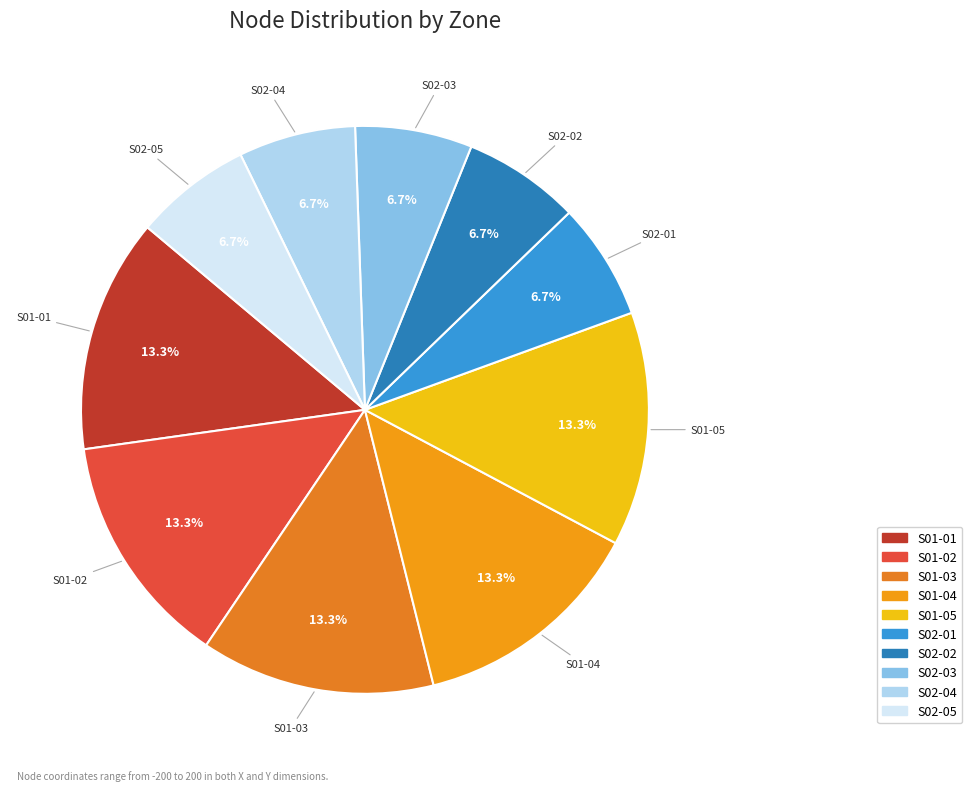

Do S02-04 and S02-03 together represent more than half of the pie?

No